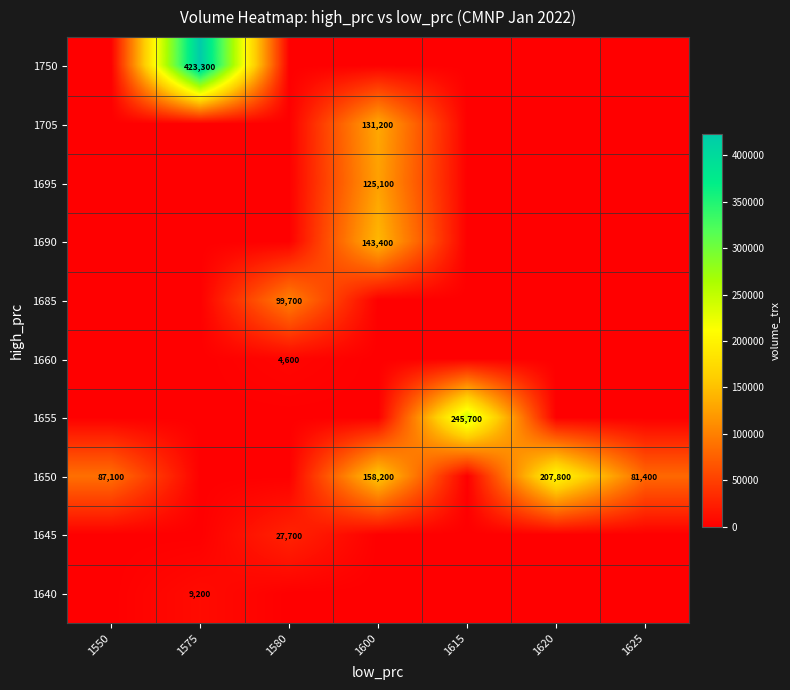

What is the difference between the highest and lowest values at 1625?

81400